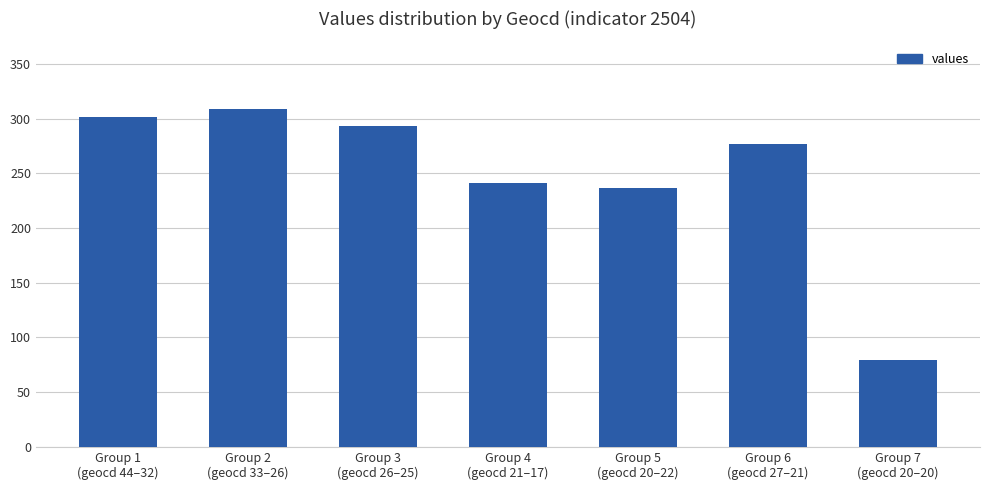

What is the change in value from Group 1
(geocd 44–32) to Group 6
(geocd 27–21)?

-25